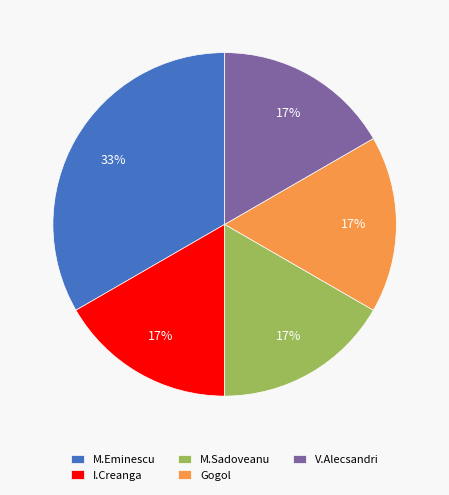

Count the number of slices in the pie.

5